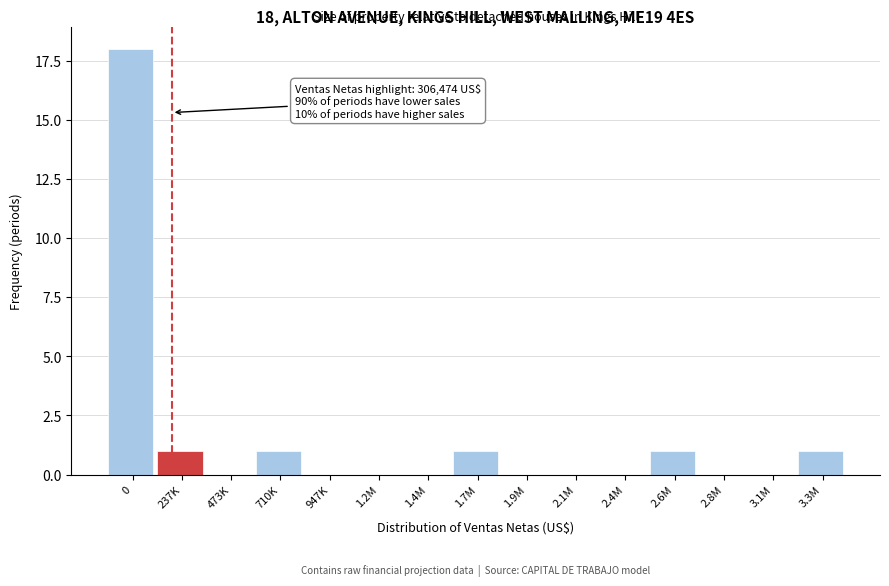

Reading right to left, transcribe all the data shown in this chart.

3.3M=1	3.1M=0	2.8M=0	2.6M=1	2.4M=0	2.1M=0	1.9M=0	1.7M=1	1.4M=0	1.2M=0	947K=0	710K=1	473K=0	237K=1	0=18